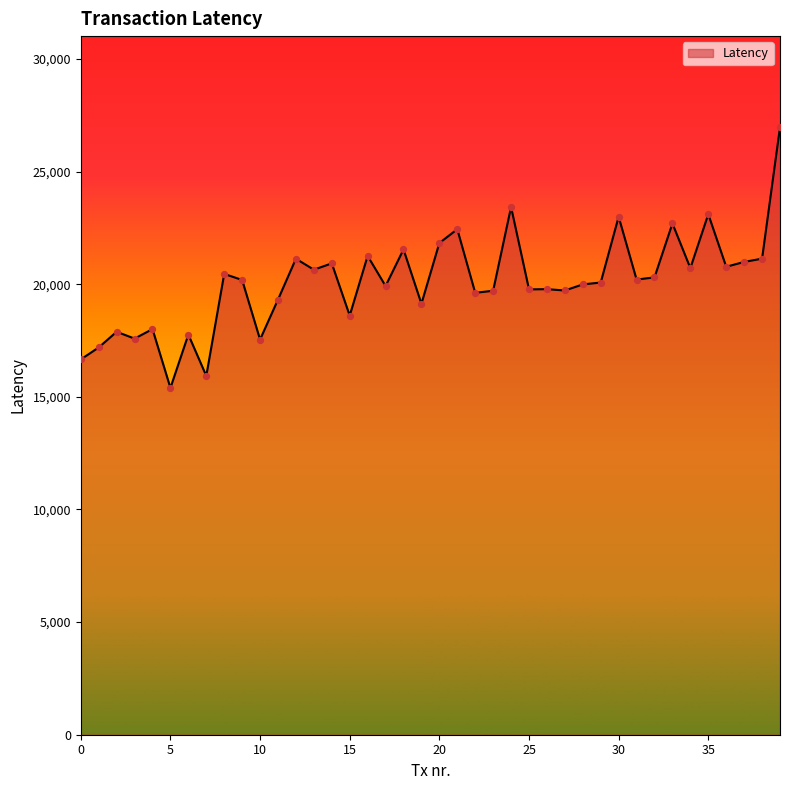

What is the smallest value displayed?

15397